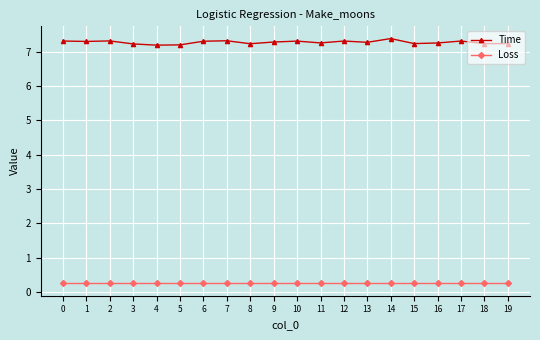

True or false: Time and Loss cross at least once.

False